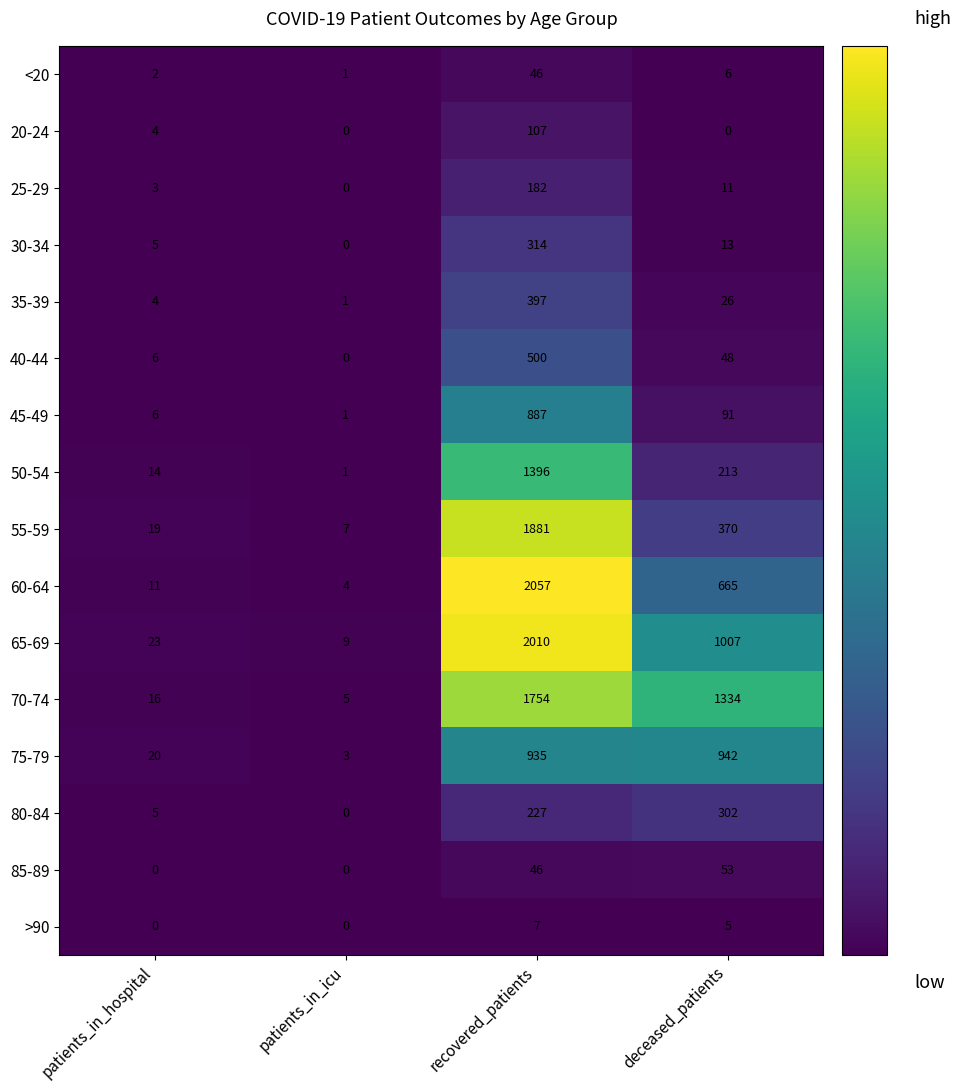

Rank the series at deceased_patients from highest to lowest value.

70-74, 65-69, 75-79, 60-64, 55-59, 80-84, 50-54, 45-49, 85-89, 40-44, 35-39, 30-34, 25-29, <20, >90, 20-24